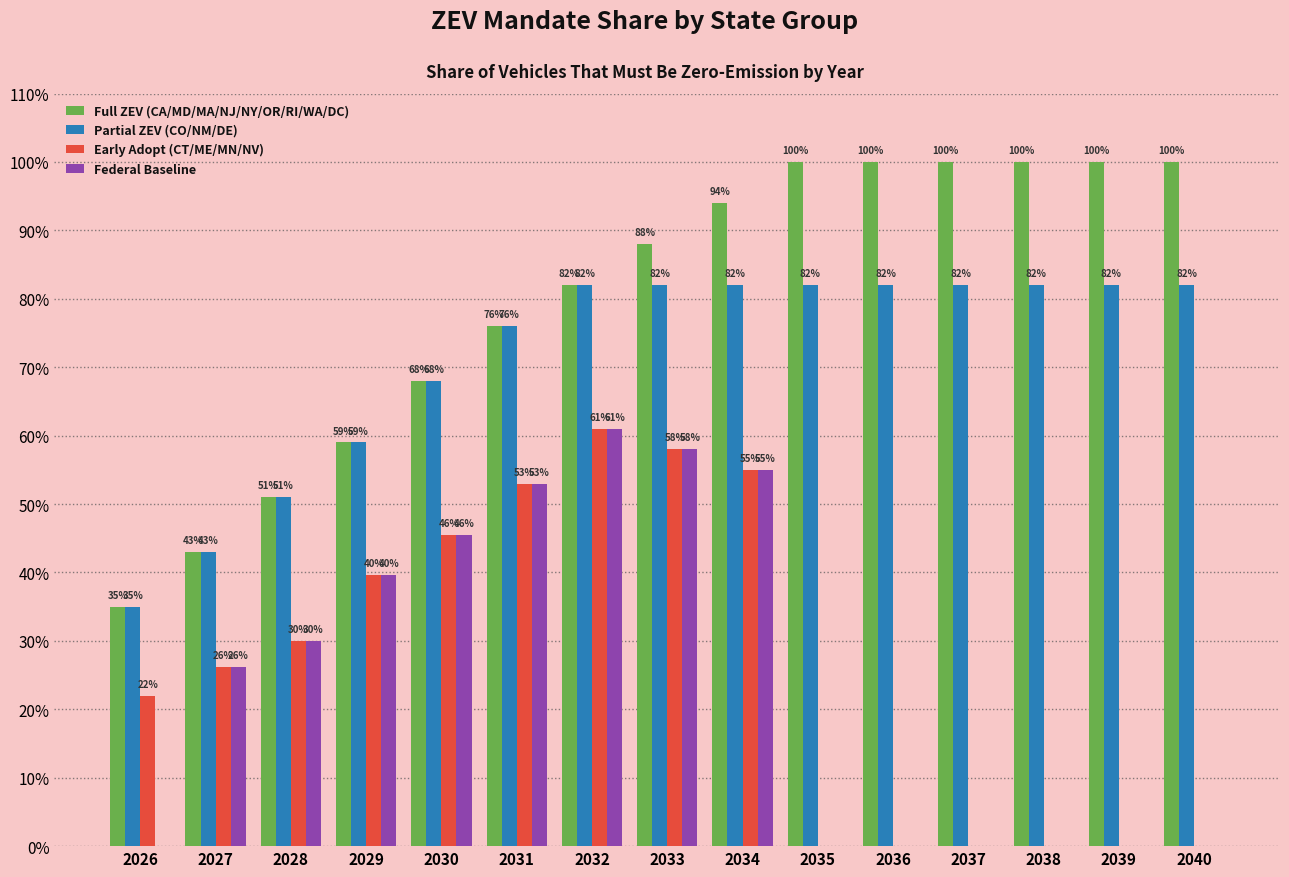

Are the bars horizontal?

No